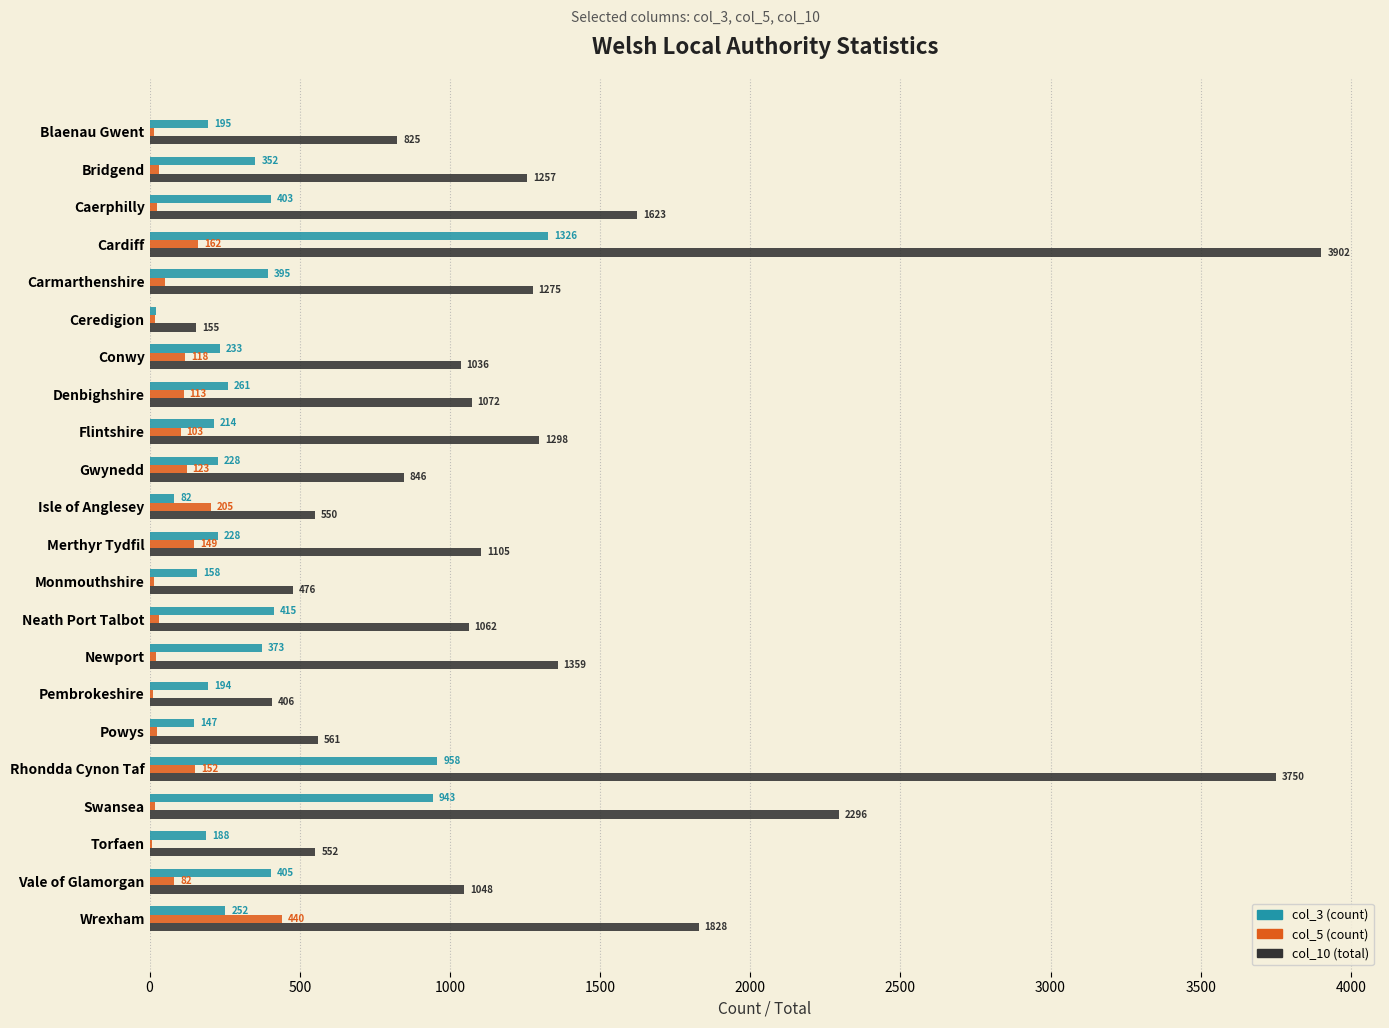

What is the sum of all col_5 (count) values?

1911